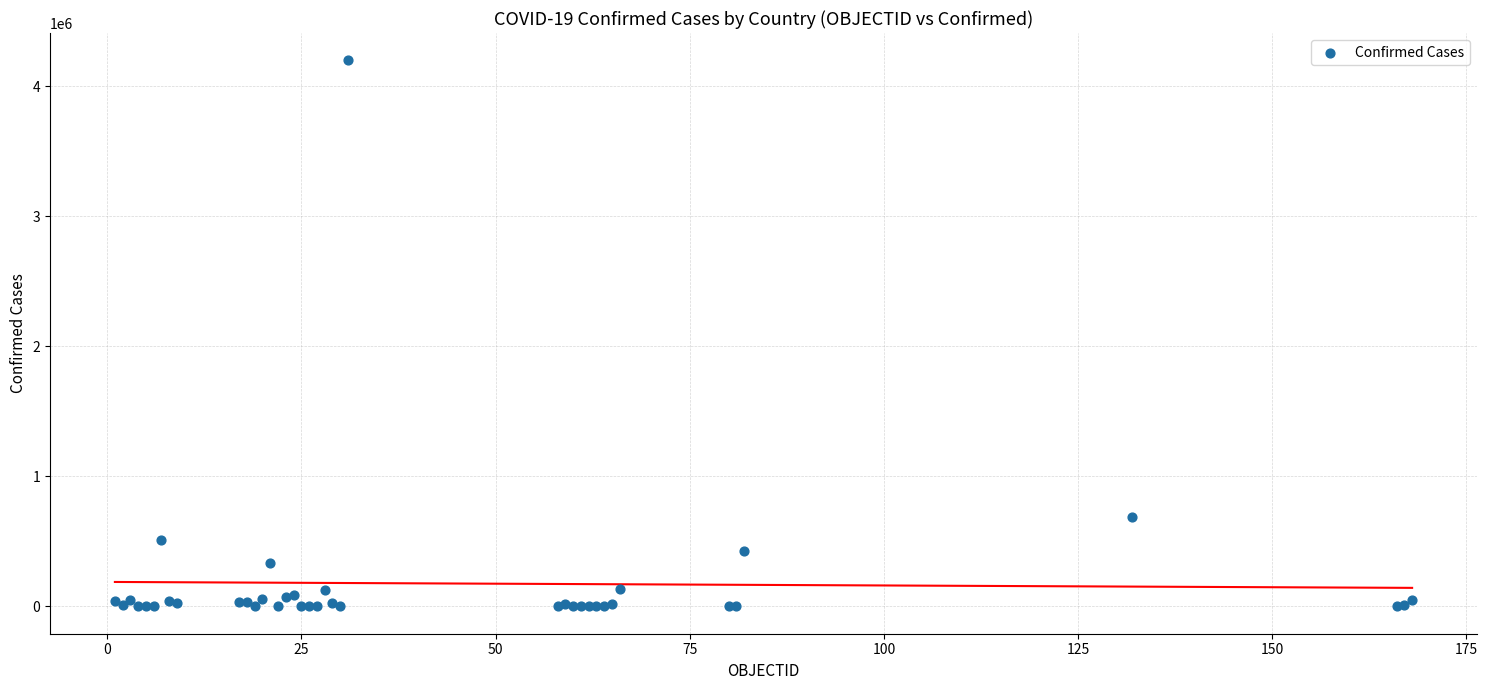

What Y value in the scatter plot is closest to 2098992?

686851